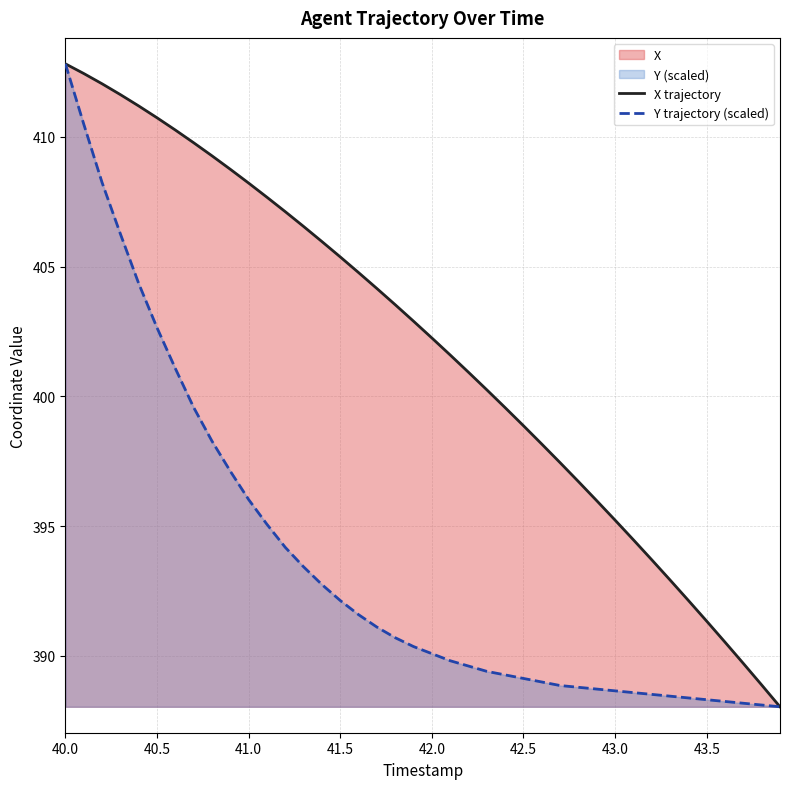

True or false: Y has a value of 657.3 at 43.9.

False